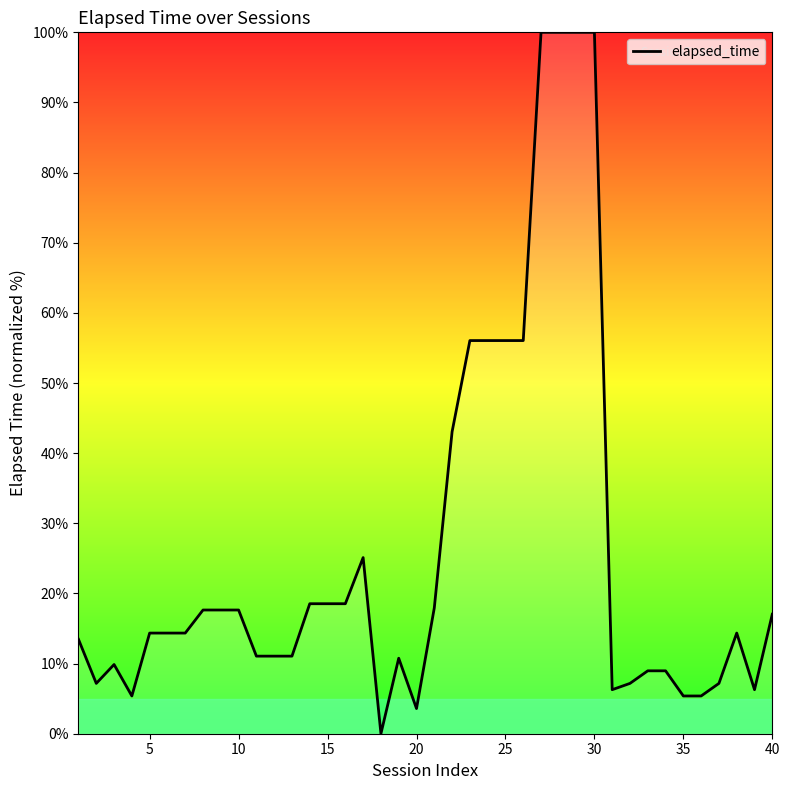

What is the difference between the maximum and minimum values?

100.0